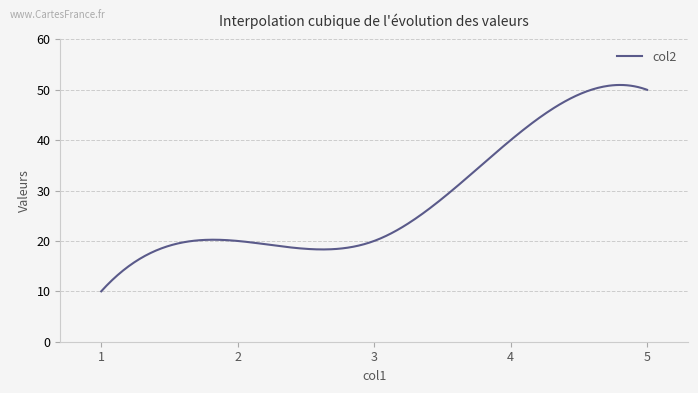

Count the number of categories in the chart.

300